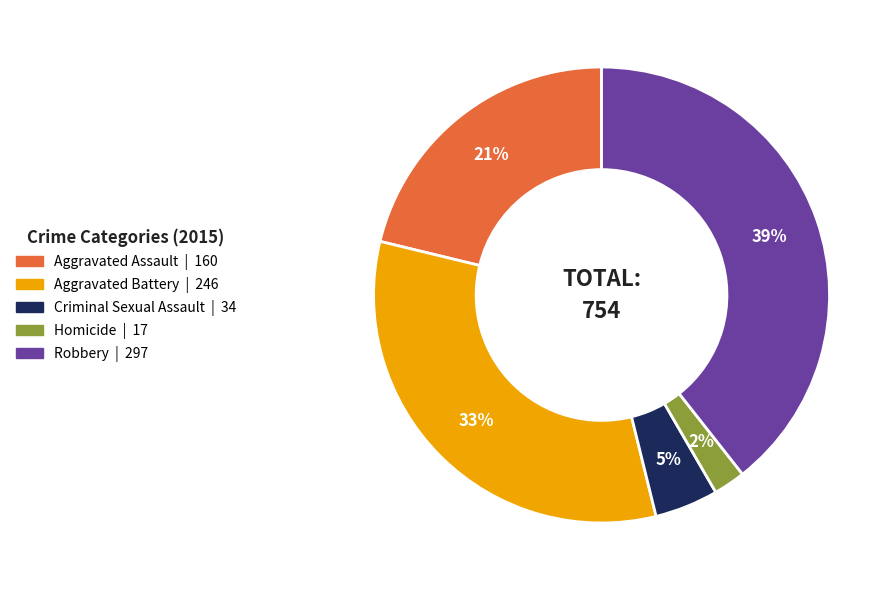

Is it true that Homicide is 17% of the pie?

False